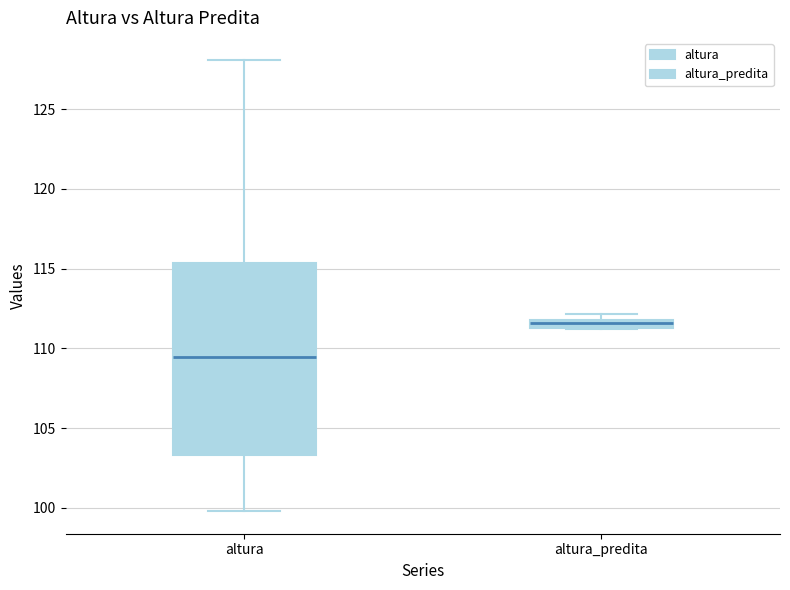

Which box has the highest median line?

altura_predita